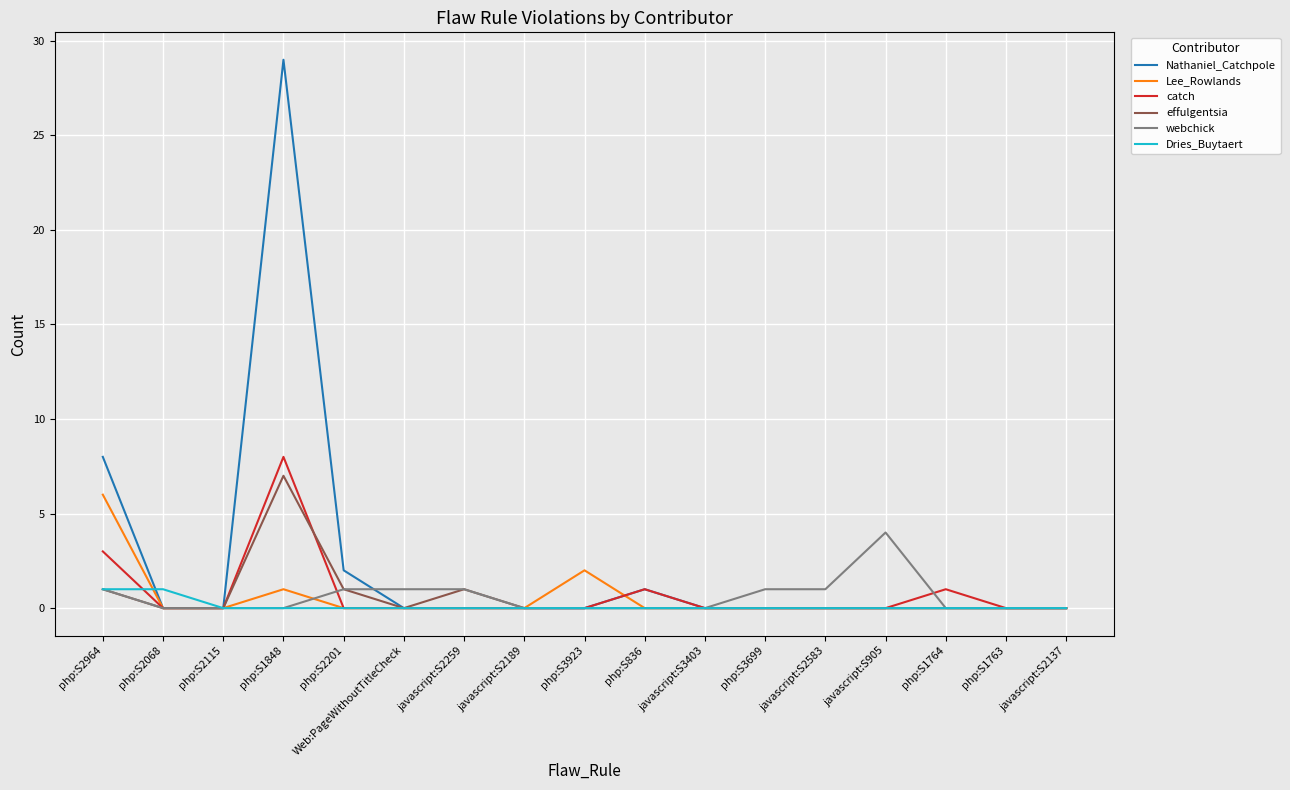

True or false: catch has more than 1 points higher than both neighbors.

True